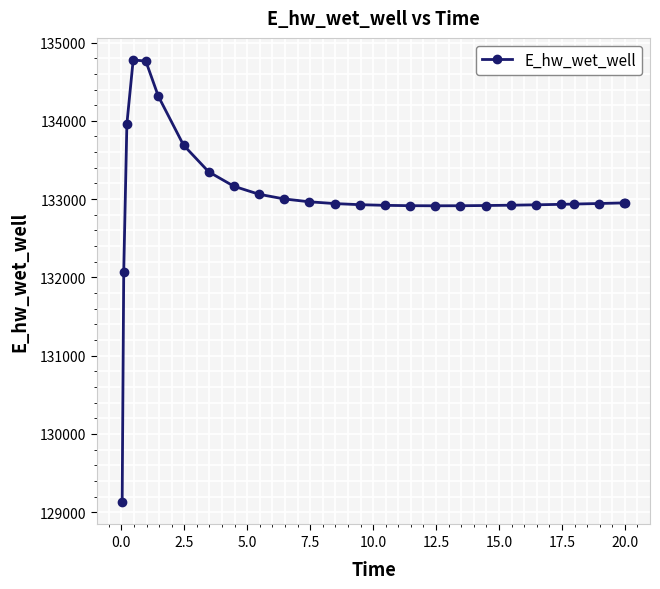

What is the difference between the second highest and second lowest values?

2689.6